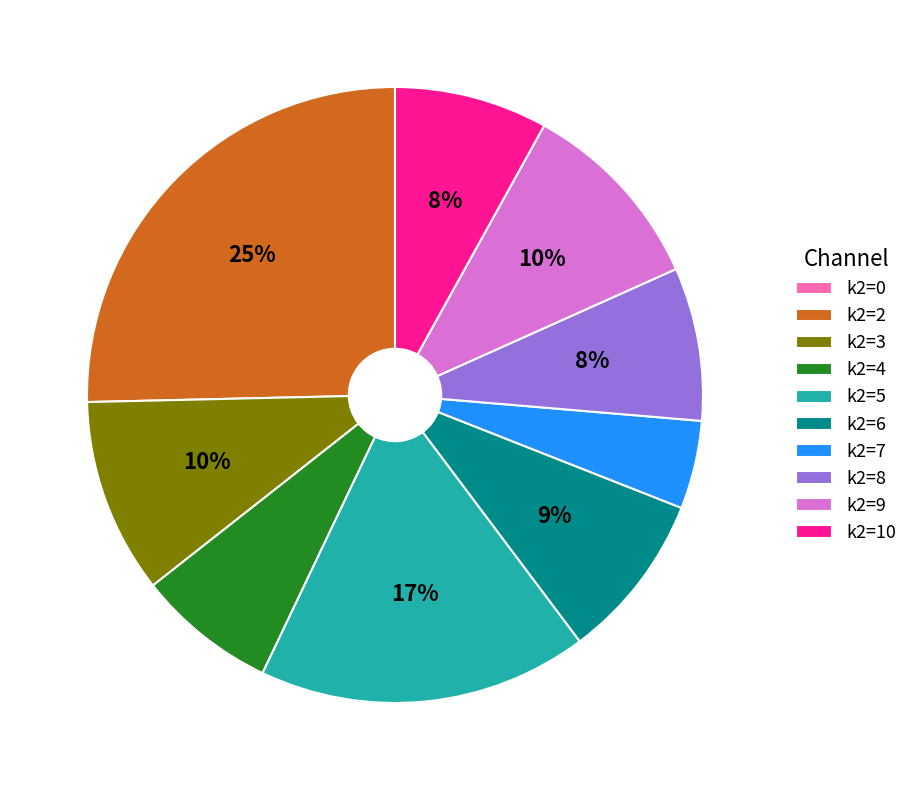

Approximately how many times larger is the value at k2=7 compared to k2=3?

0.5